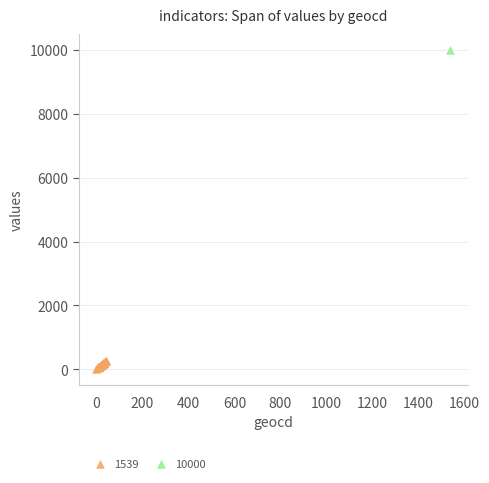

What are all the series names shown in the legend?

1539, 10000